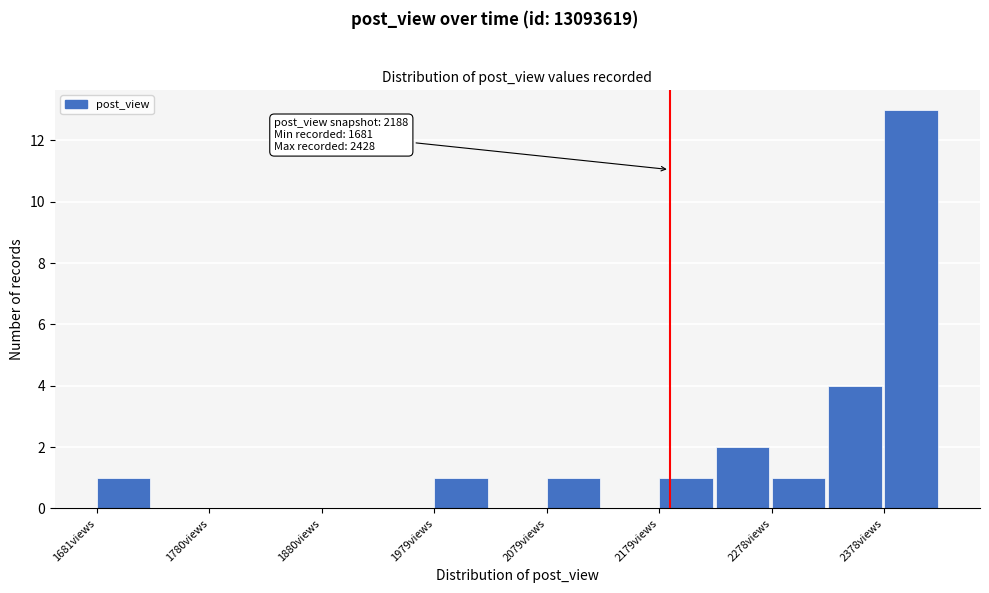

Over which range of the x-axis is the bar tallest?

2380 to 2430